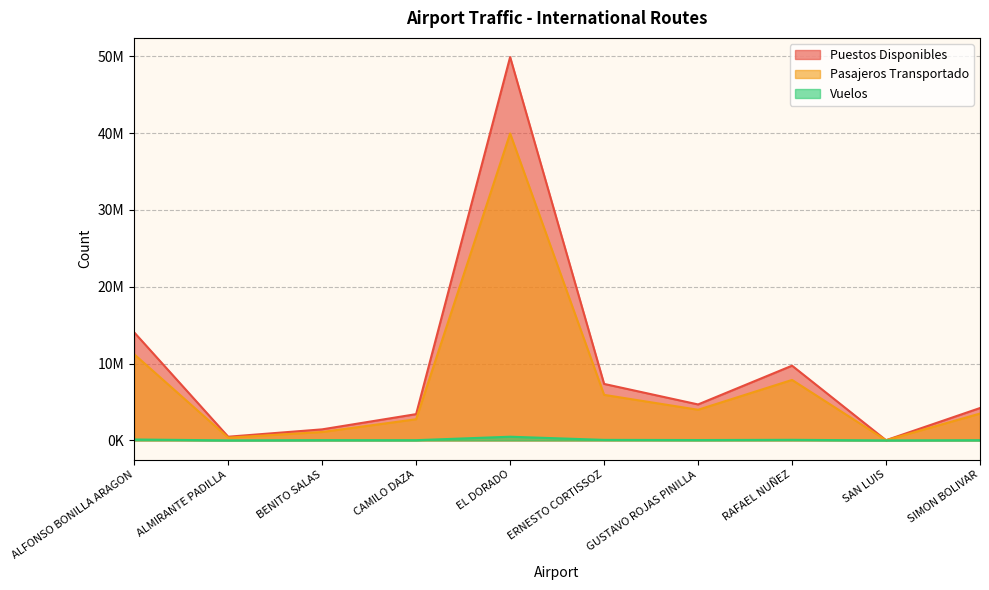

What is the difference between the highest and lowest values at SIMON BOLIVAR?

4184554